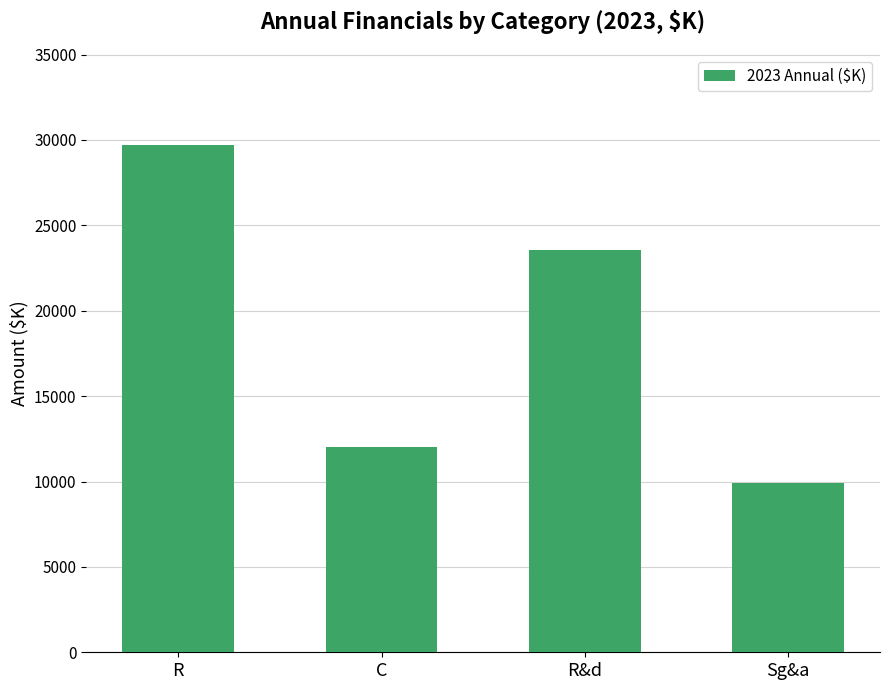

The chart shows a value of 19573 at R. True or false?

False